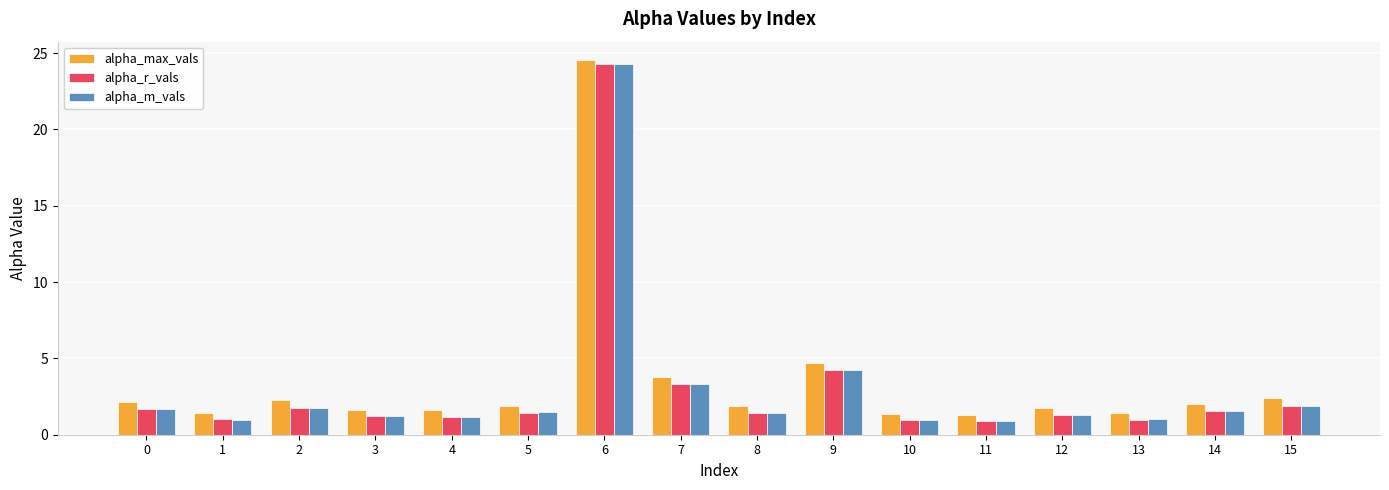

What are all the series names shown in the legend?

alpha_max_vals, alpha_r_vals, alpha_m_vals